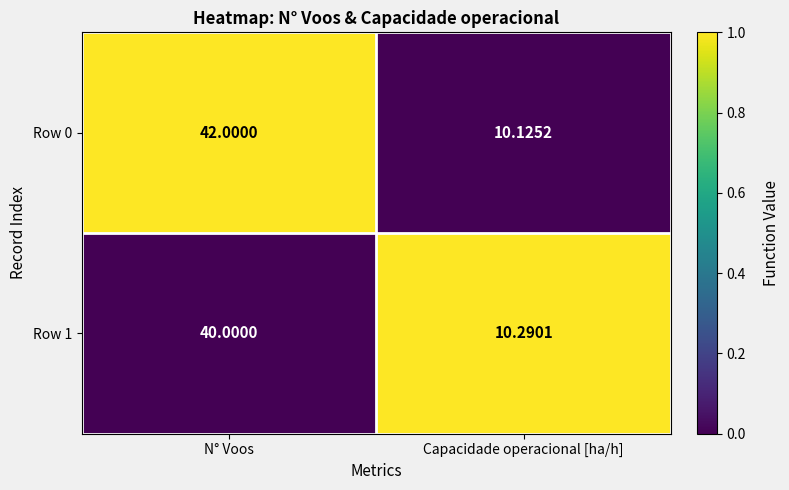

List the labels in order of Row 1 value, smallest first.

Capacidade operacional [ha/h], N° Voos